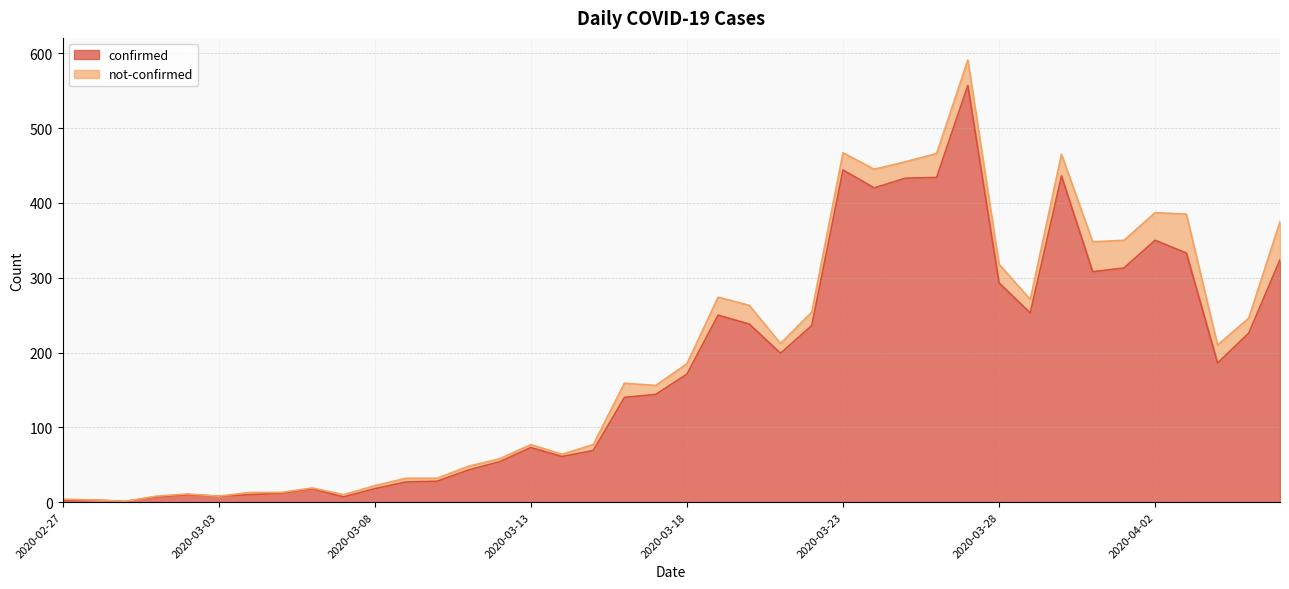

Which label corresponds to the smallest value in the chart?

2020-02-29